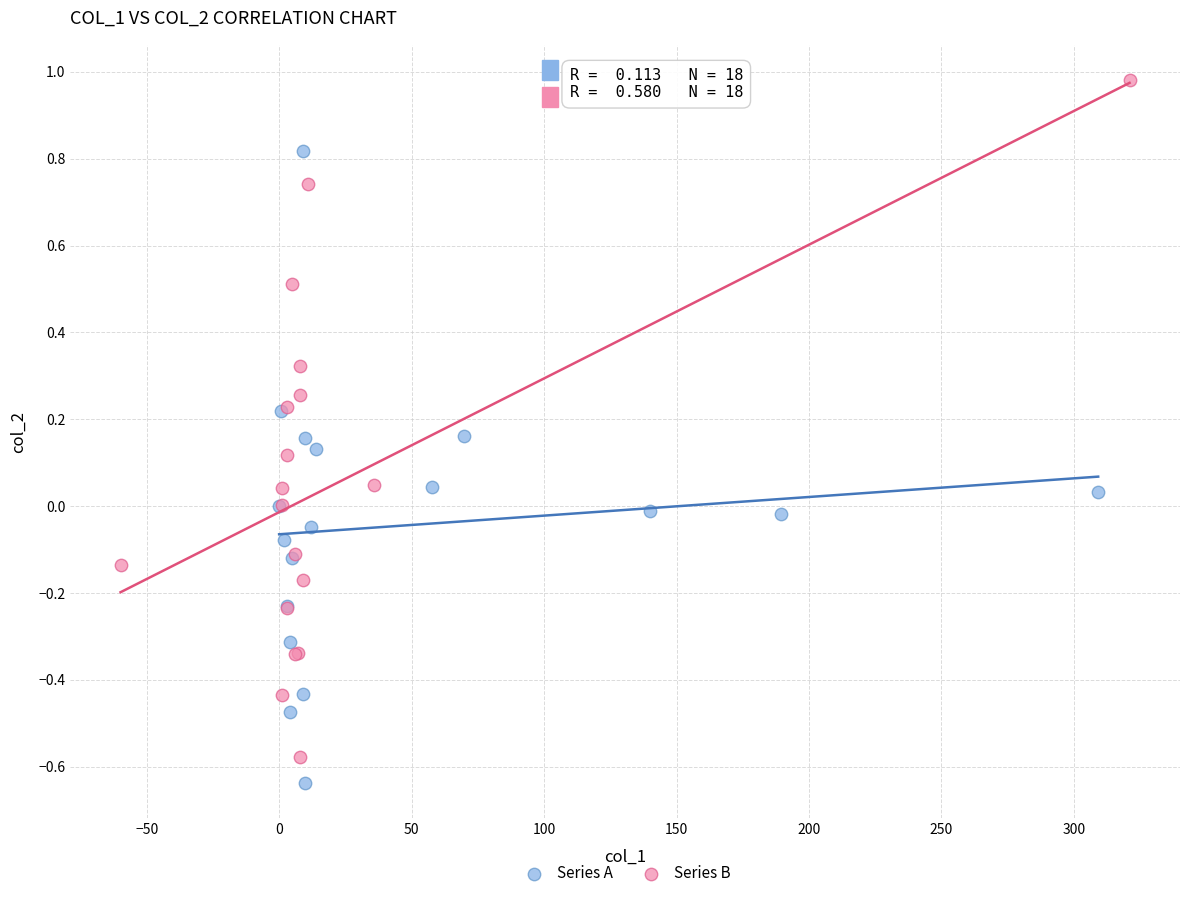

Which series reaches the minimum Y coordinate?

Series A